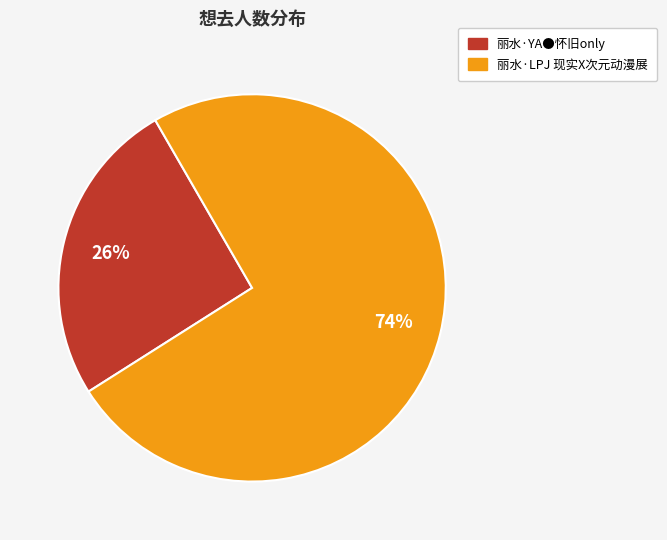

To the nearest percent, what is the average slice percentage?

50%